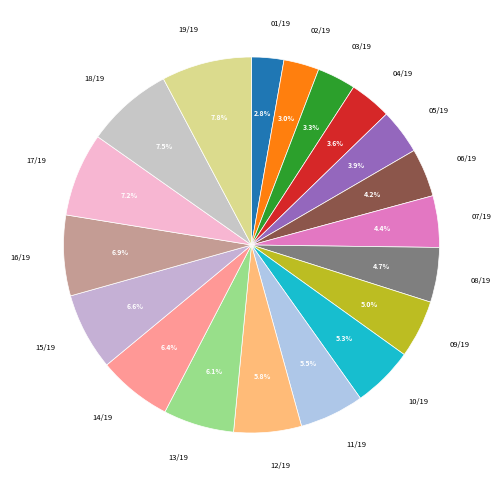

How many segments does this pie chart have?

19